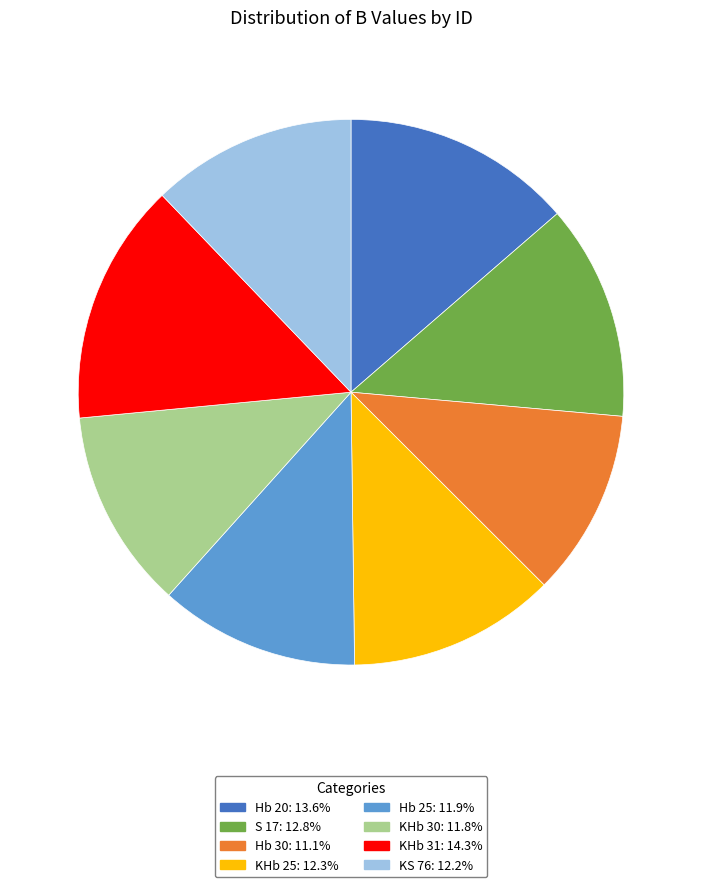

The KHb 31 slice represents 28% of the pie. True or false?

False